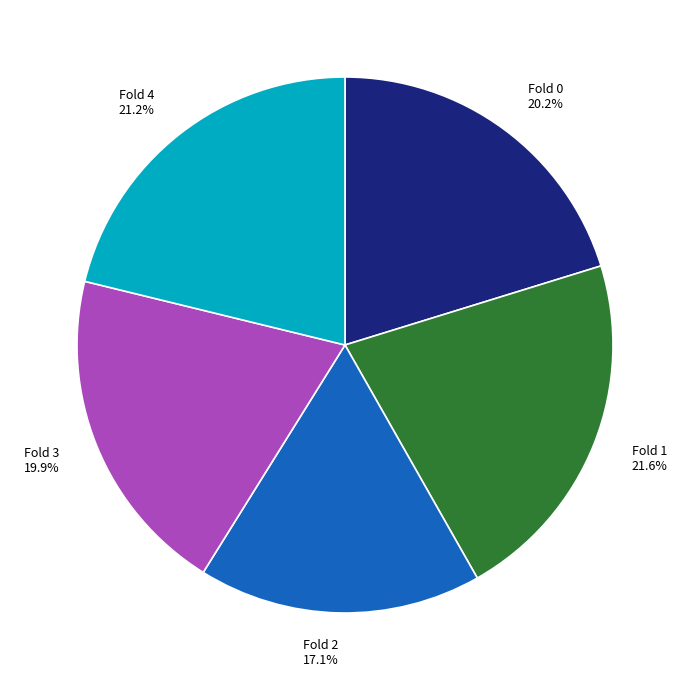

Does Fold 1 account for over 50% of the chart?

No